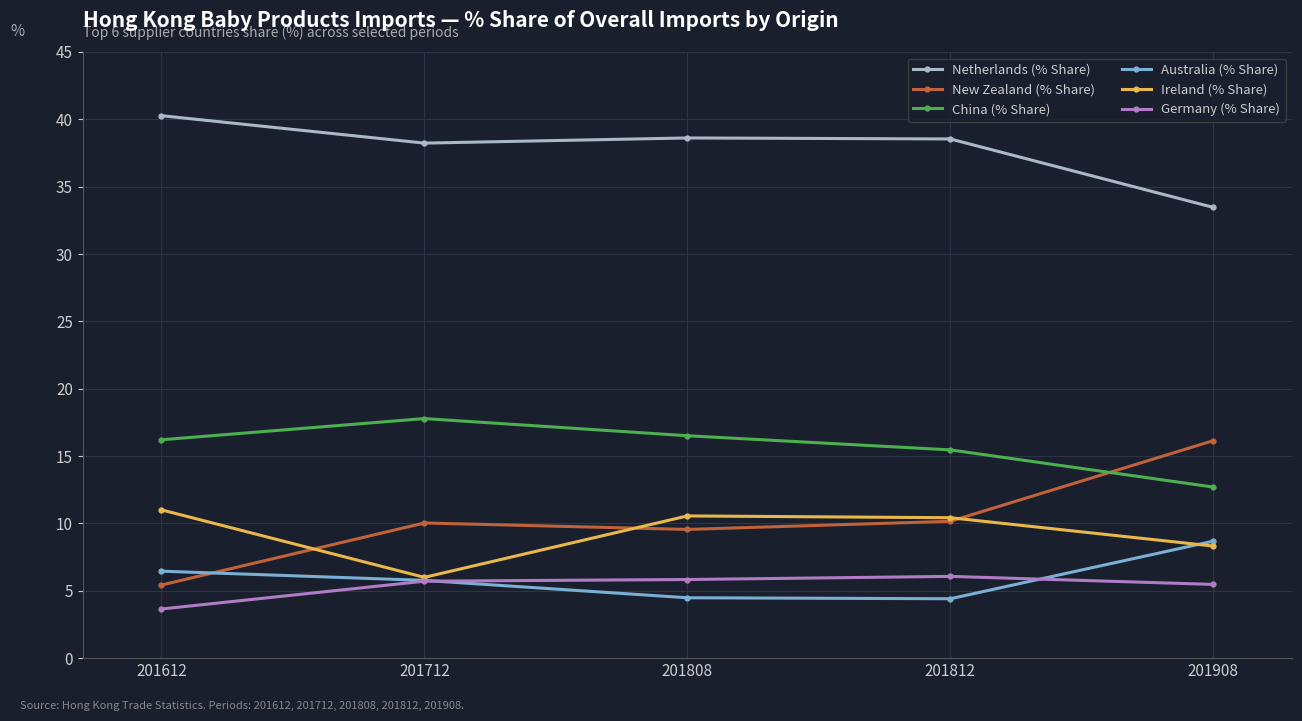

What is the total value across all series at 201812?

85.1